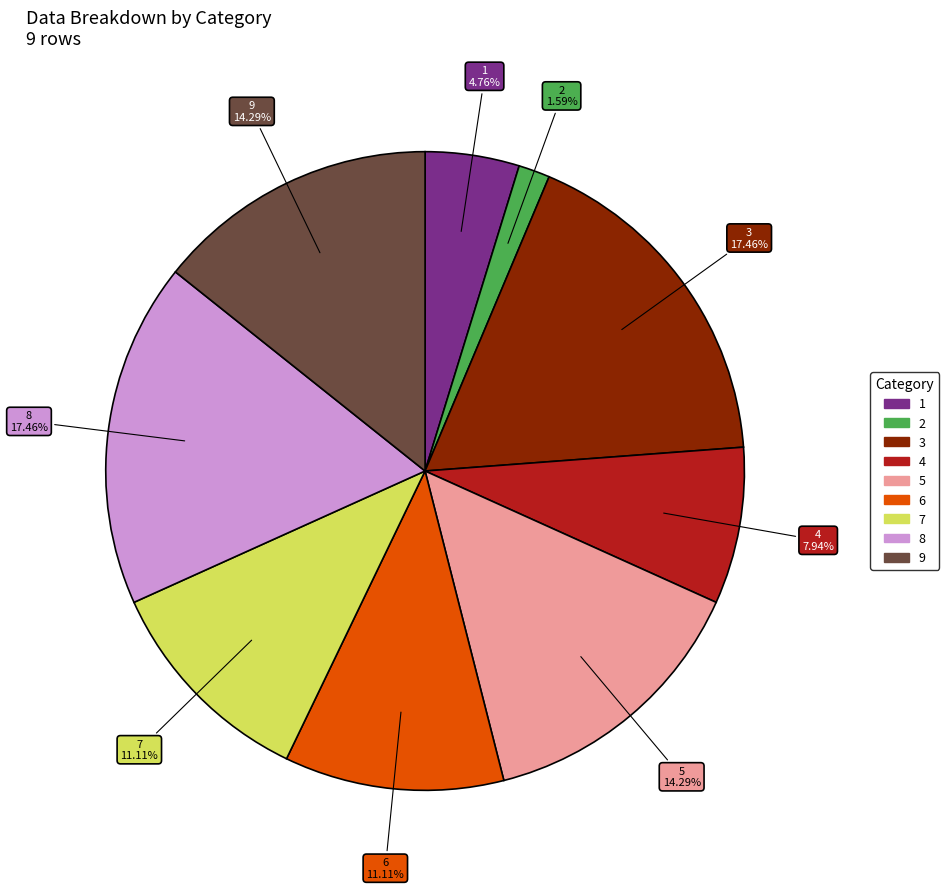

How many slices are in this pie chart?

9